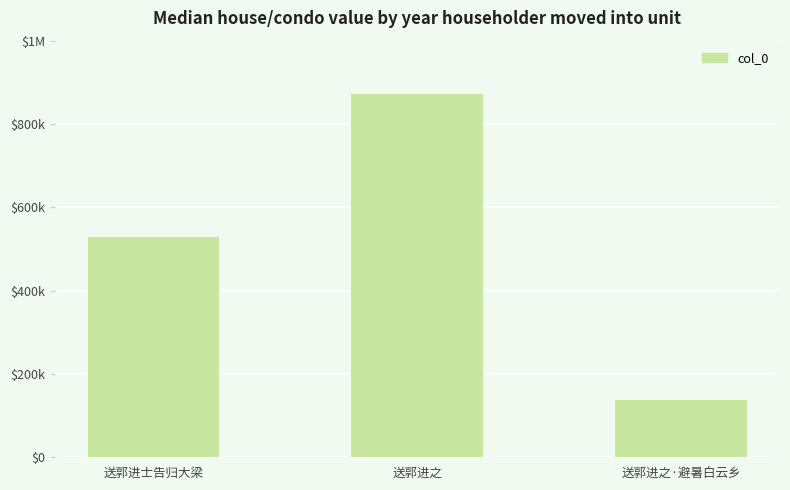

The chart shows a value of 331386 at 送郭进之. True or false?

False